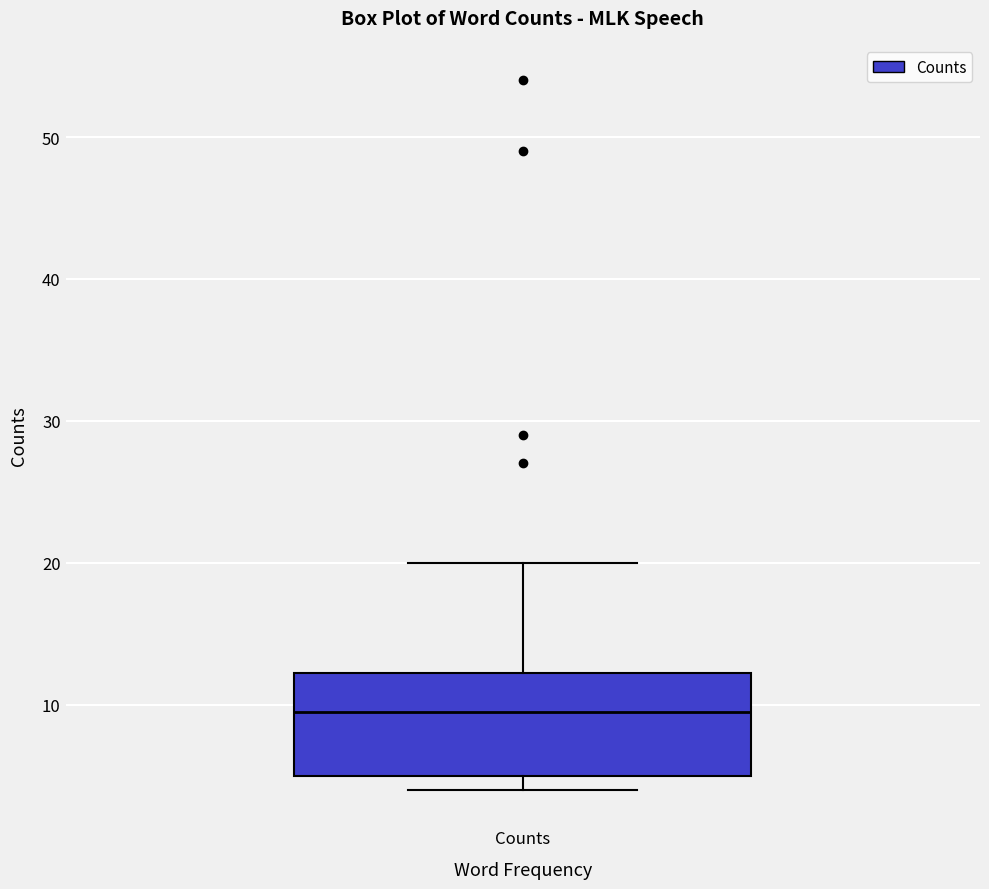

Where does the upper whisker of the box for Counts end on the y-axis? The values are not printed on the chart, so give them approximately, as read against the axis.

20